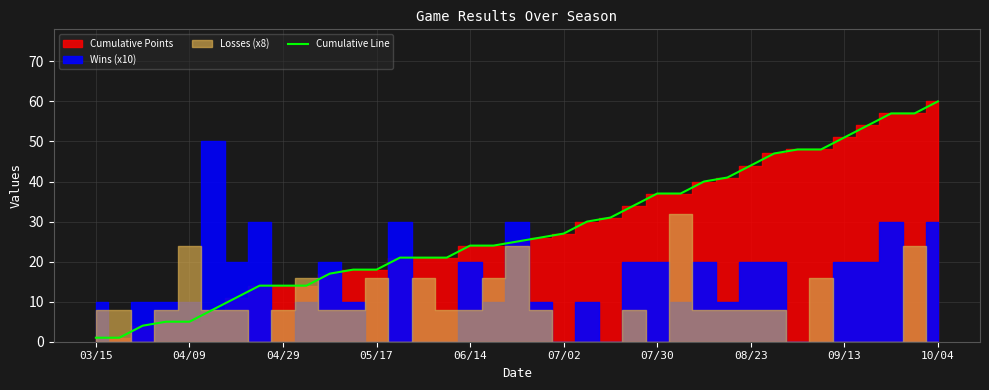

What is the highest value of the Cumulative Line series?

60